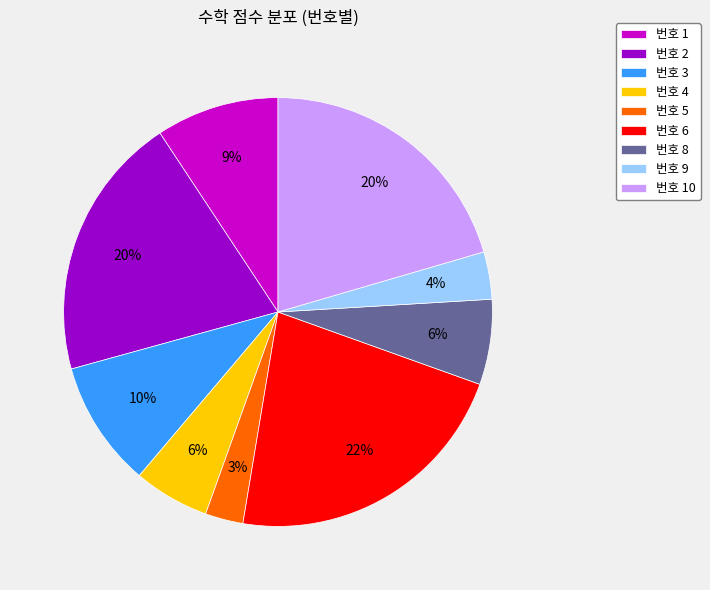

To the nearest percent, what percentage of the pie is 번호 2?

20%